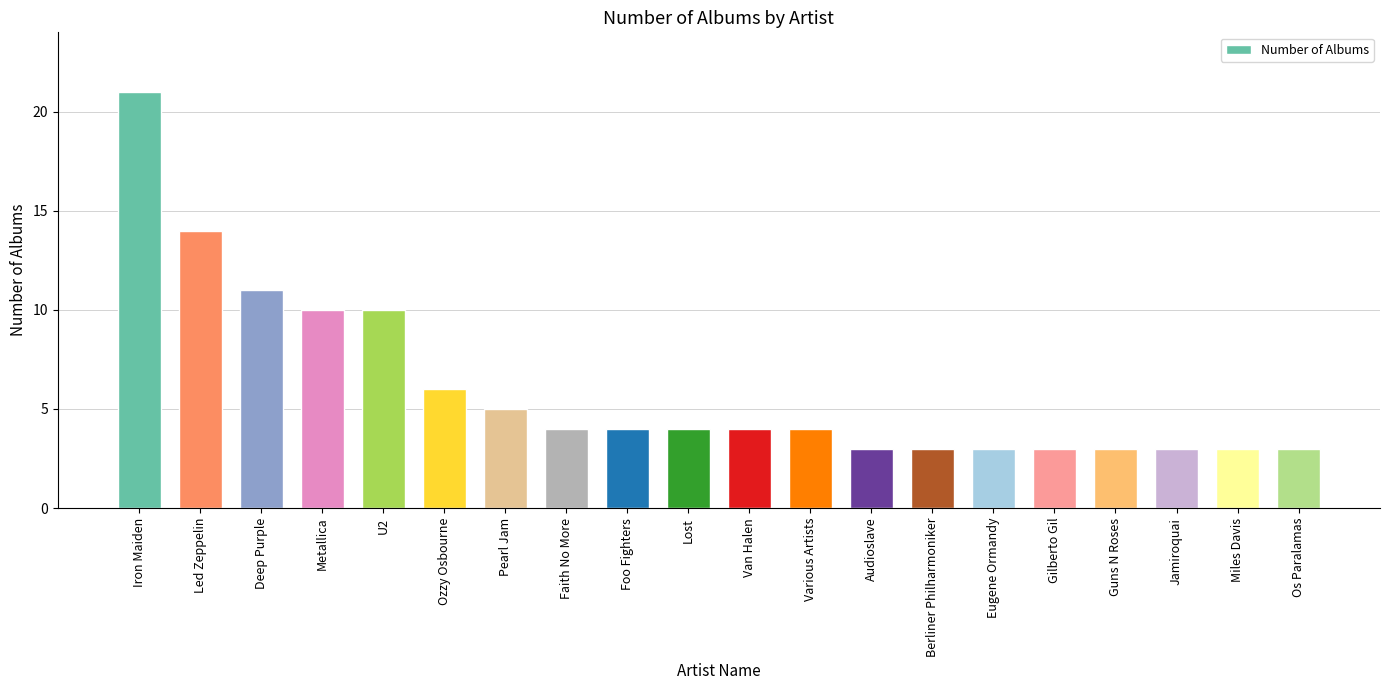

What is the change in value from U2 to Van Halen?

-6